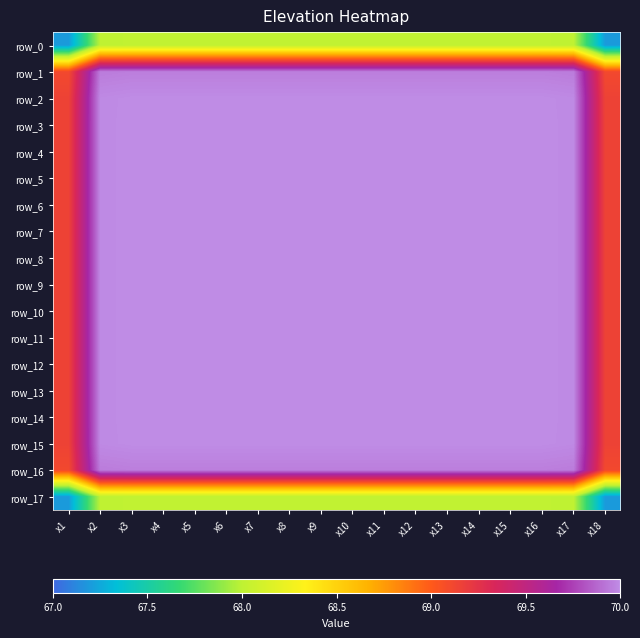

Rank the categories by row_16 value from highest to lowest.

x7, x8, x9, x10, x11, x12, x6, x13, x5, x14, x4, x15, x3, x16, x2, x17, x1, x18